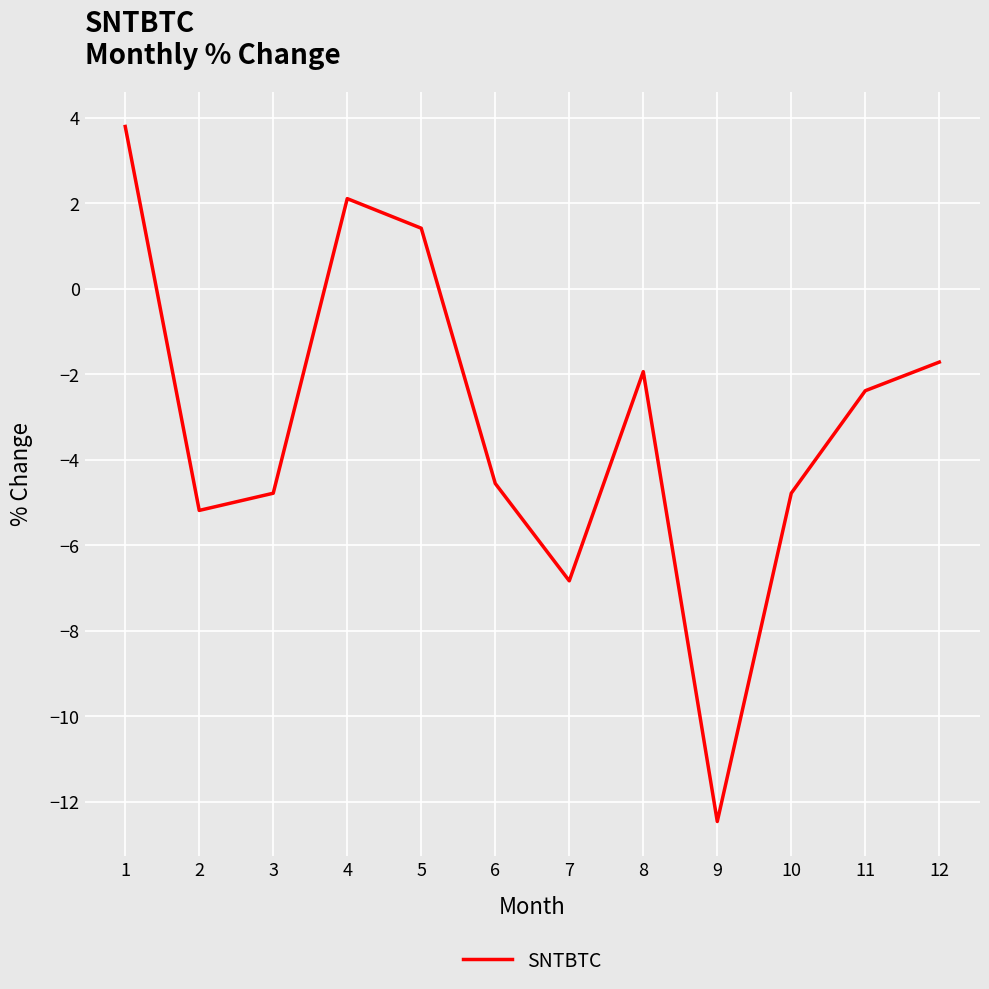

True or false: the data shows -6.3 at 6.

False